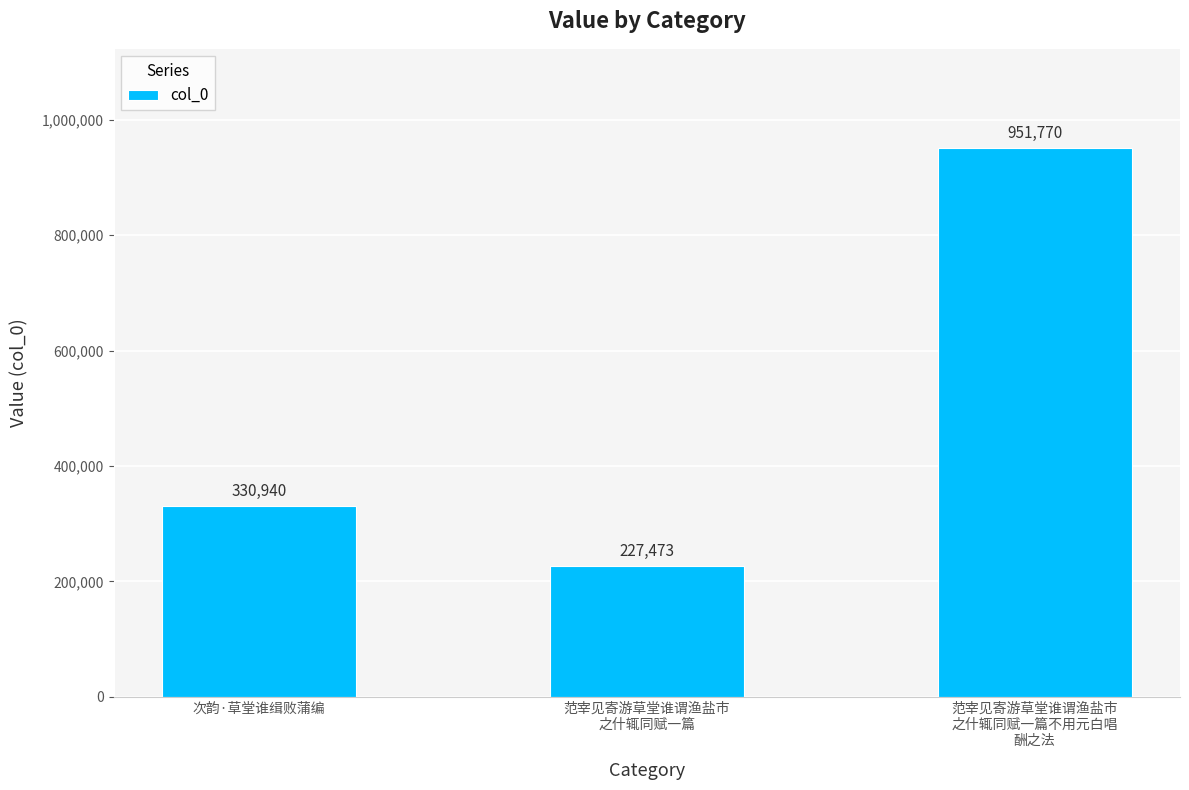

Which label corresponds to the largest value in the chart?

范宰见寄游草堂谁谓渔盐市
之什辄同赋一篇不用元白唱
酬之法